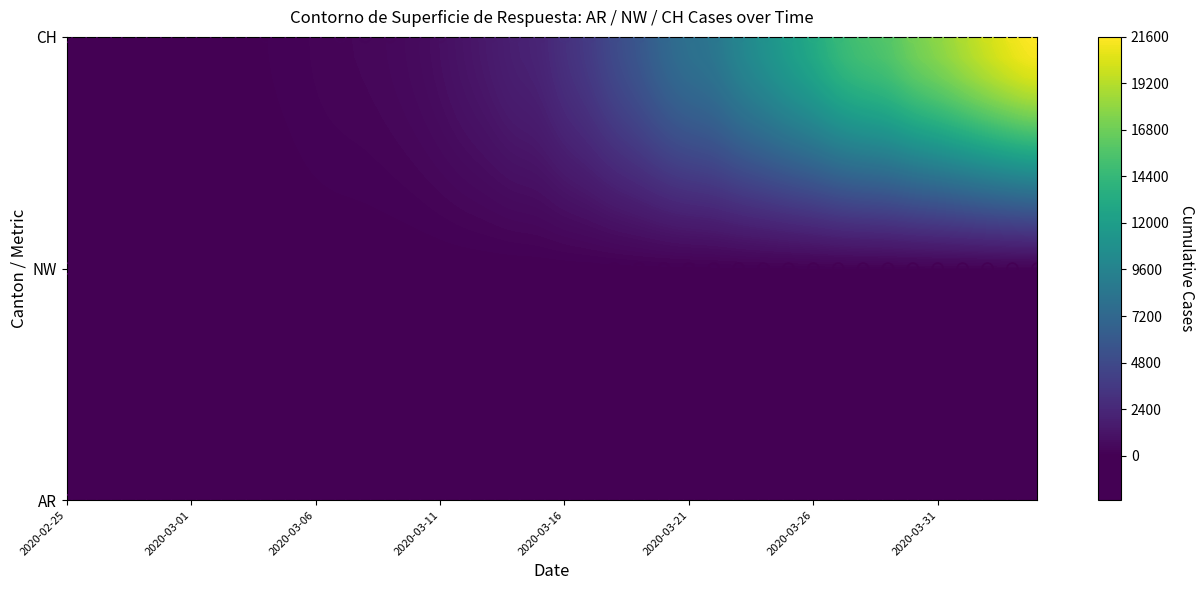

What is the difference between the maximum and minimum values in the 2020-03-02 series?

50